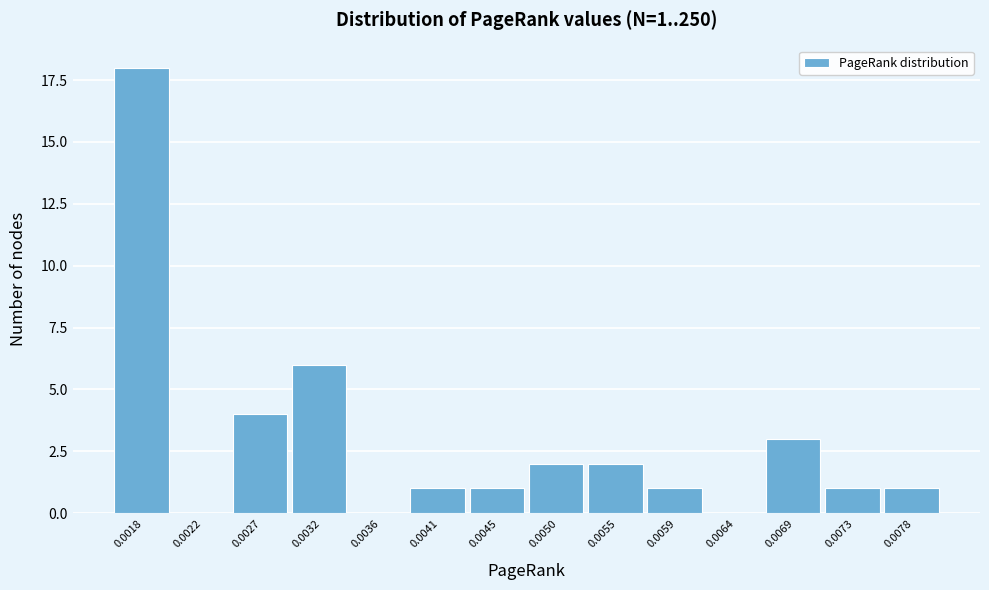

Reading left to right, what are all the values shown in this chart?

0.0018=18	0.0022=0	0.0027=4	0.0032=6	0.0036=0	0.0041=1	0.0045=1	0.0050=2	0.0055=2	0.0059=1	0.0064=0	0.0069=3	0.0073=1	0.0078=1